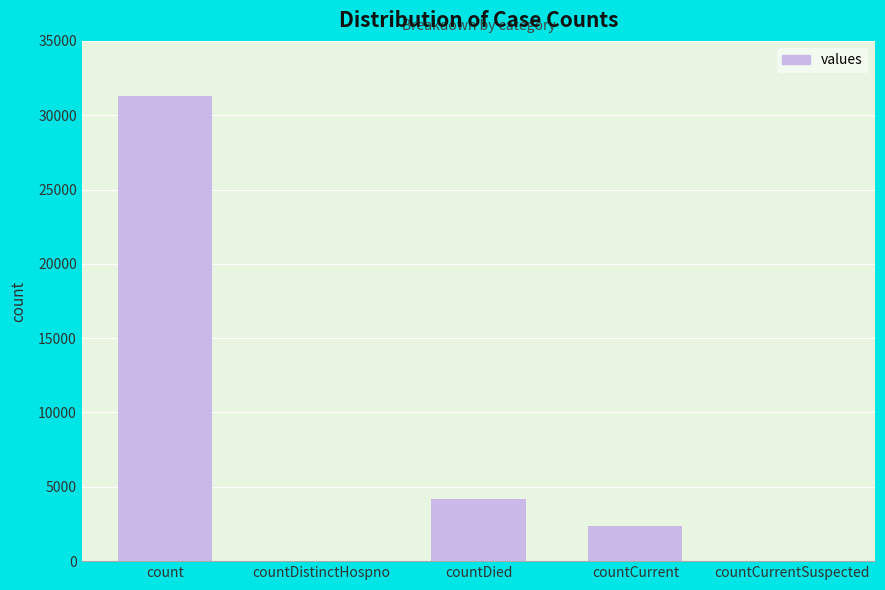

Which label corresponds to the largest value in the chart?

count